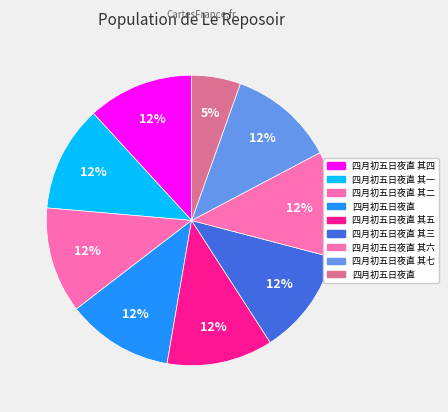

Count the number of slices in the pie.

9